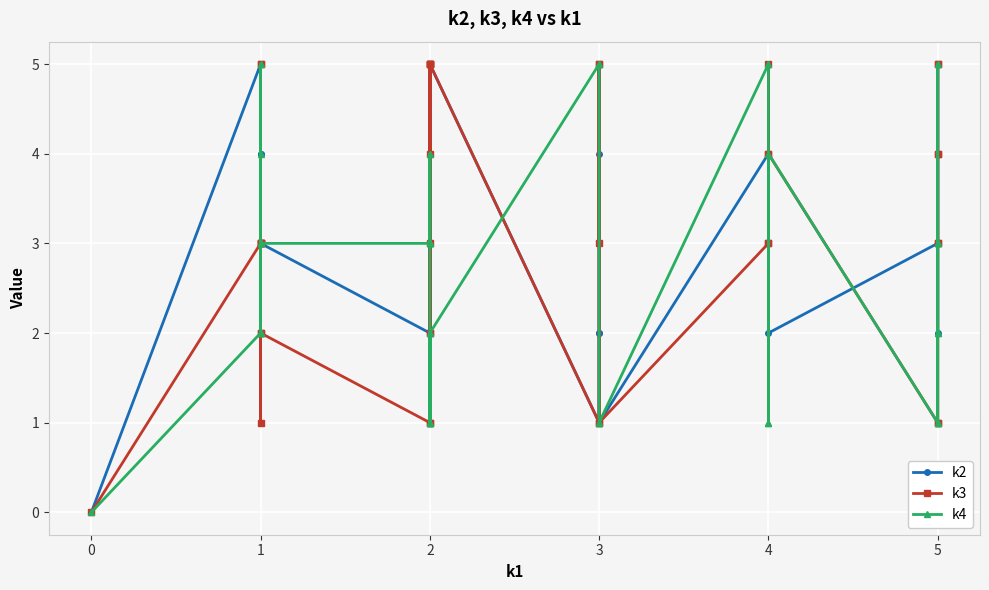

What is the value of the k2 point at the 6th from the left?

4